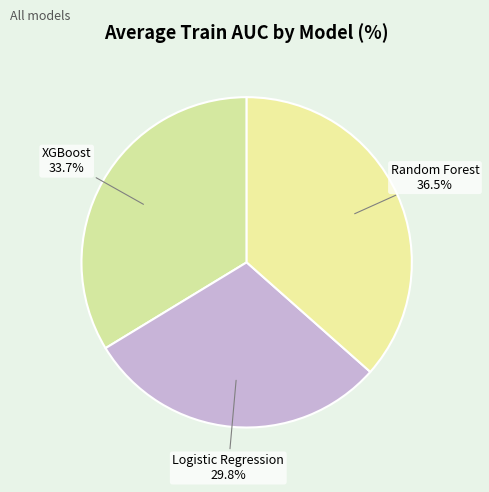

What portion of the pie excludes Random Forest?

63.5%